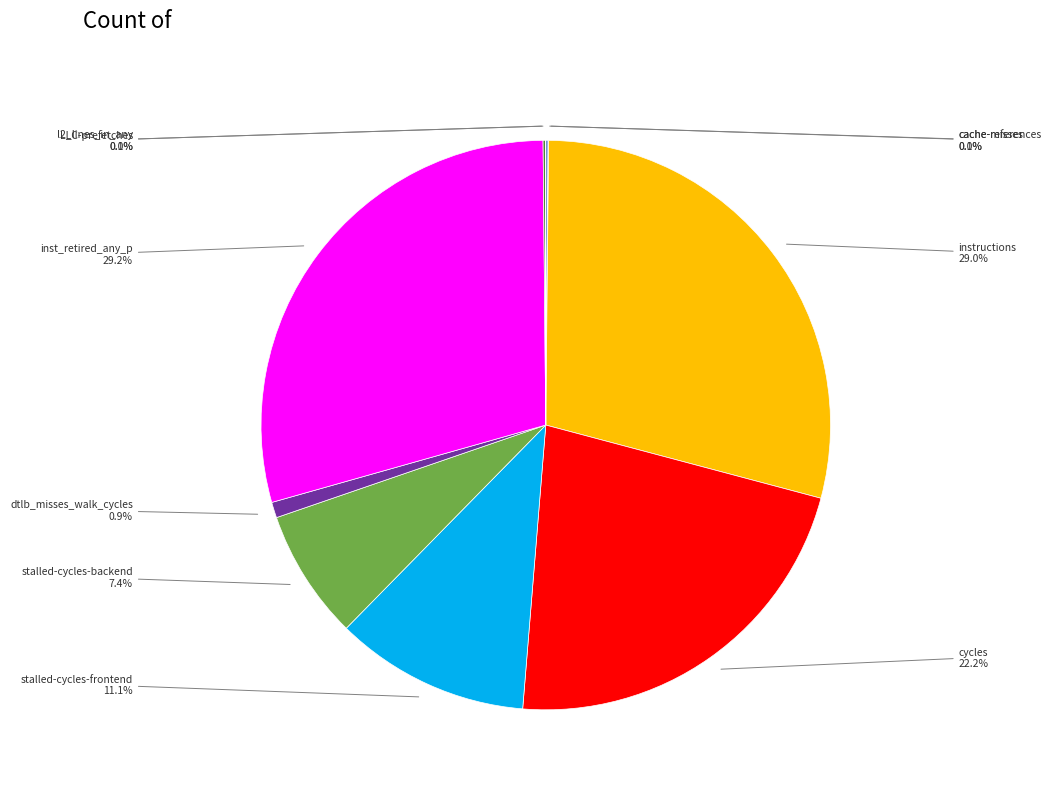

To the nearest percent, what is the average slice percentage?

10%